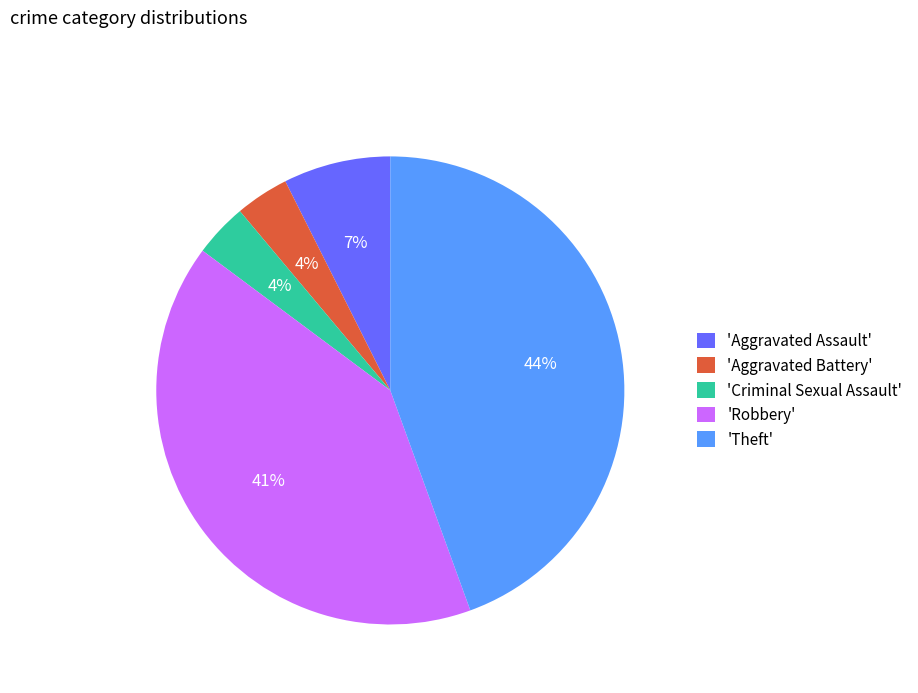

To the nearest percent, what is the average slice percentage?

20%